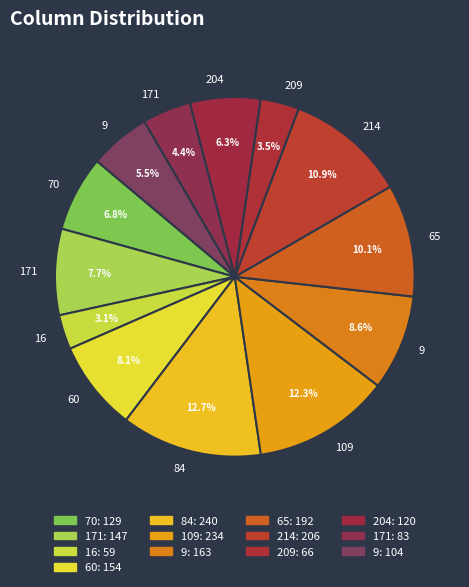

How many slices are in this pie chart?

13